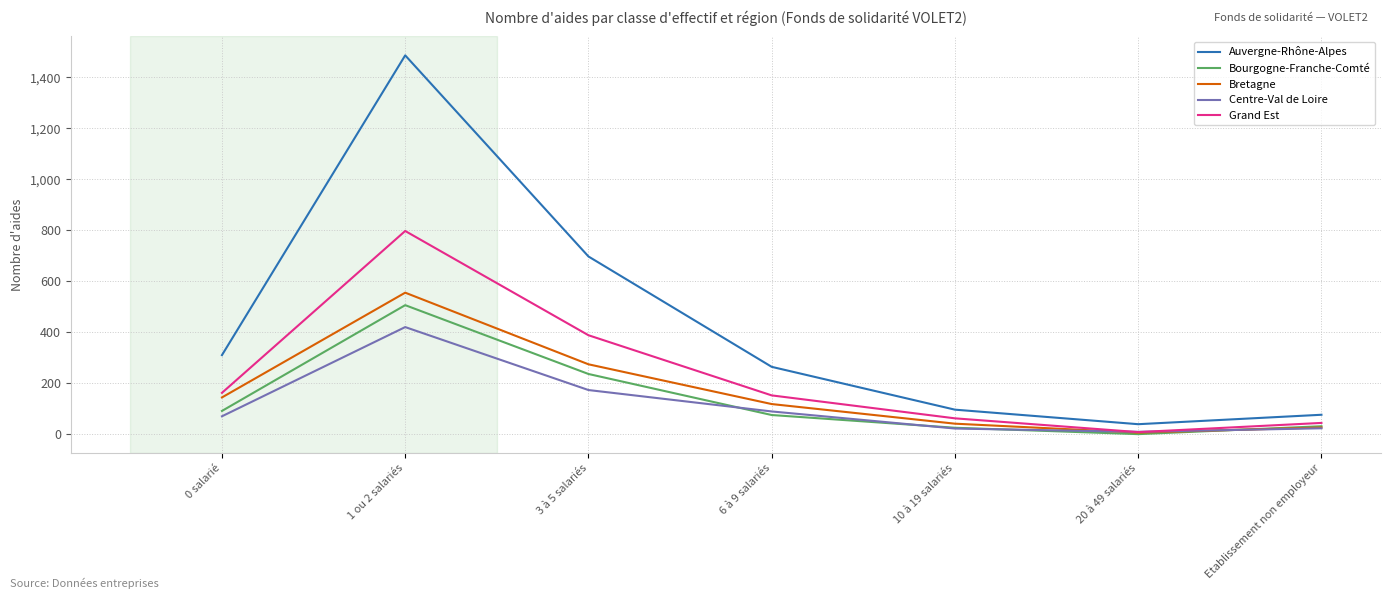

How many distinct data groups are displayed?

5